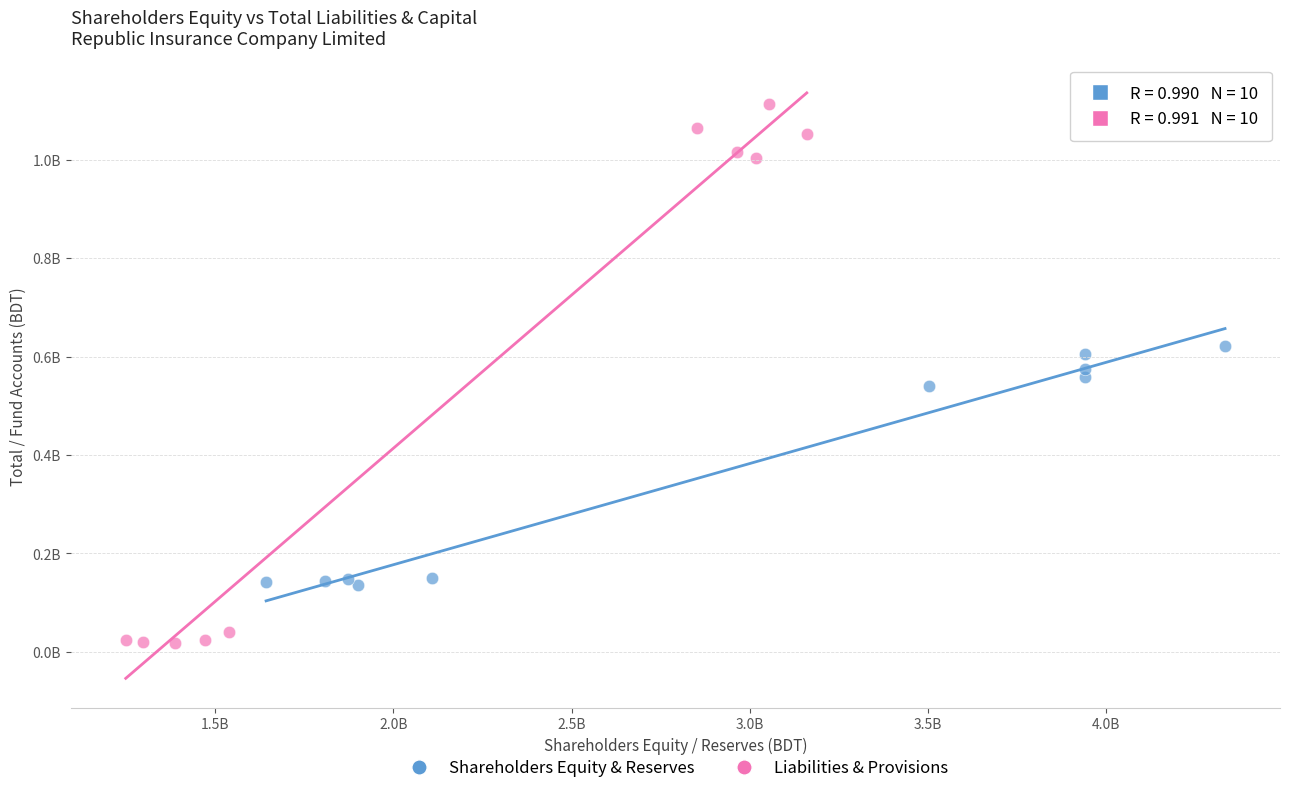

Which series has the widest spread of Y values?

Liabilities & Provisions